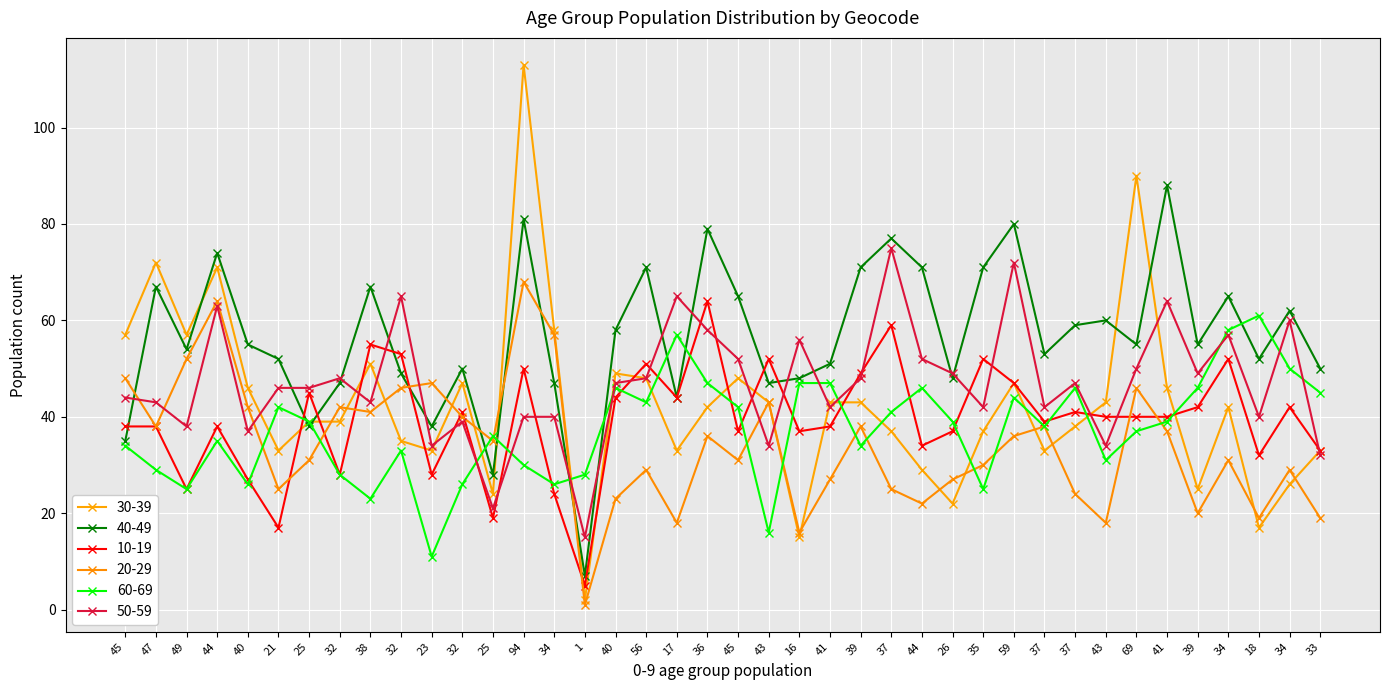

Reading left to right, what are all the values shown in this chart?

30-39: 45=57	47=72	49=57	44=71	40=46	21=33	25=39	32=39	38=51	32=35	23=33	32=47	25=24	94=113	34=58	1=2	40=49	56=48	17=33	36=42	45=48	43=43	16=15	41=43	39=43	37=37	44=29	26=22	35=37	59=47	37=33	37=38	43=43	69=90	41=46	39=25	34=42	18=17	34=26	33=33
40-49: 45=35	47=67	49=54	44=74	40=55	21=52	25=38	32=47	38=67	32=49	23=38	32=50	25=28	94=81	34=47	1=7	40=58	56=71	17=44	36=79	45=65	43=47	16=48	41=51	39=71	37=77	44=71	26=48	35=71	59=80	37=53	37=59	43=60	69=55	41=88	39=55	34=65	18=52	34=62	33=50
10-19: 45=38	47=38	49=25	44=38	40=27	21=17	25=45	32=28	38=55	32=53	23=28	32=41	25=19	94=50	34=24	1=5	40=44	56=51	17=44	36=64	45=37	43=52	16=37	41=38	39=49	37=59	44=34	26=37	35=52	59=47	37=39	37=41	43=40	69=40	41=40	39=42	34=52	18=32	34=42	33=33
20-29: 45=48	47=38	49=52	44=64	40=42	21=25	25=31	32=42	38=41	32=46	23=47	32=40	25=35	94=68	34=57	1=1	40=23	56=29	17=18	36=36	45=31	43=43	16=16	41=27	39=38	37=25	44=22	26=27	35=30	59=36	37=38	37=24	43=18	69=46	41=37	39=20	34=31	18=19	34=29	33=19
60-69: 45=34	47=29	49=25	44=35	40=26	21=42	25=39	32=28	38=23	32=33	23=11	32=26	25=36	94=30	34=26	1=28	40=46	56=43	17=57	36=47	45=42	43=16	16=47	41=47	39=34	37=41	44=46	26=39	35=25	59=44	37=38	37=46	43=31	69=37	41=39	39=46	34=58	18=61	34=50	33=45
50-59: 45=44	47=43	49=38	44=63	40=37	21=46	25=46	32=48	38=43	32=65	23=34	32=39	25=21	94=40	34=40	1=15	40=47	56=48	17=65	36=58	45=52	43=34	16=56	41=42	39=48	37=75	44=52	26=49	35=42	59=72	37=42	37=47	43=34	69=50	41=64	39=49	34=57	18=40	34=60	33=32